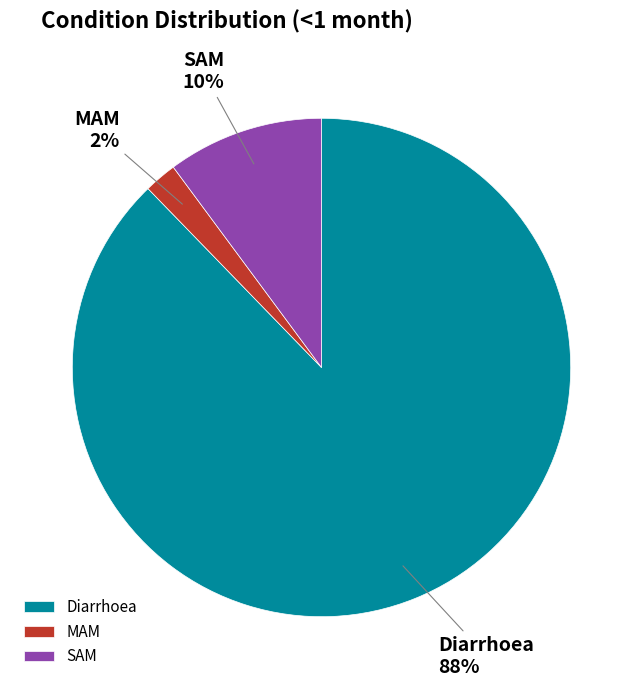

Combined, do MAM and Diarrhoea account for over 50%?

Yes